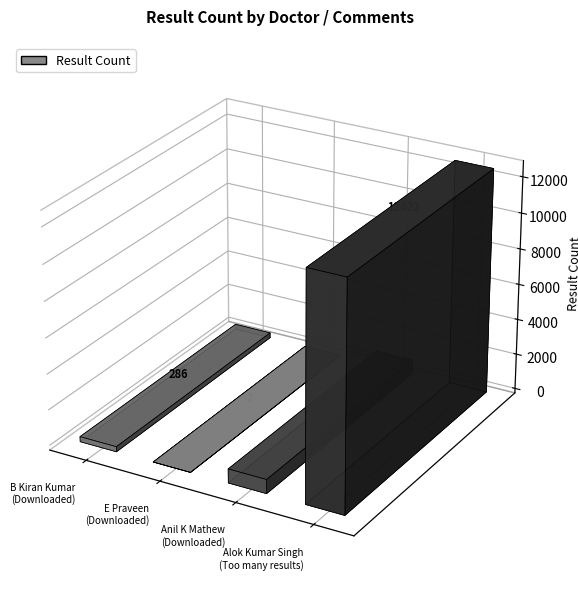

What is the minimum value shown in the chart?

2